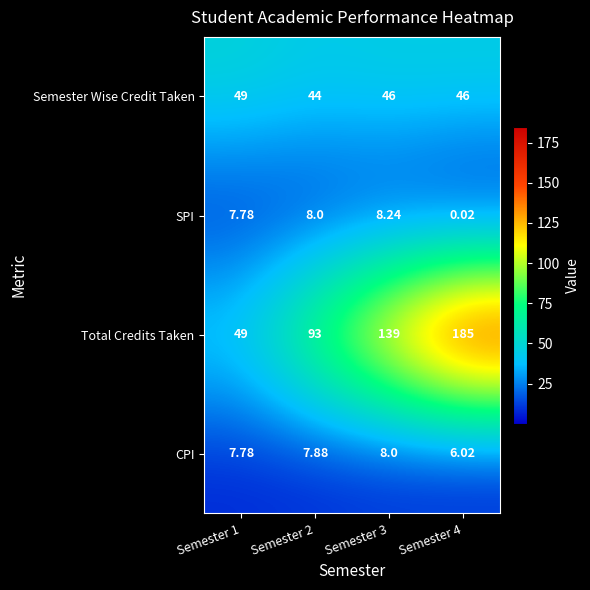

Which series has the largest total across all categories?

Total Credits Taken